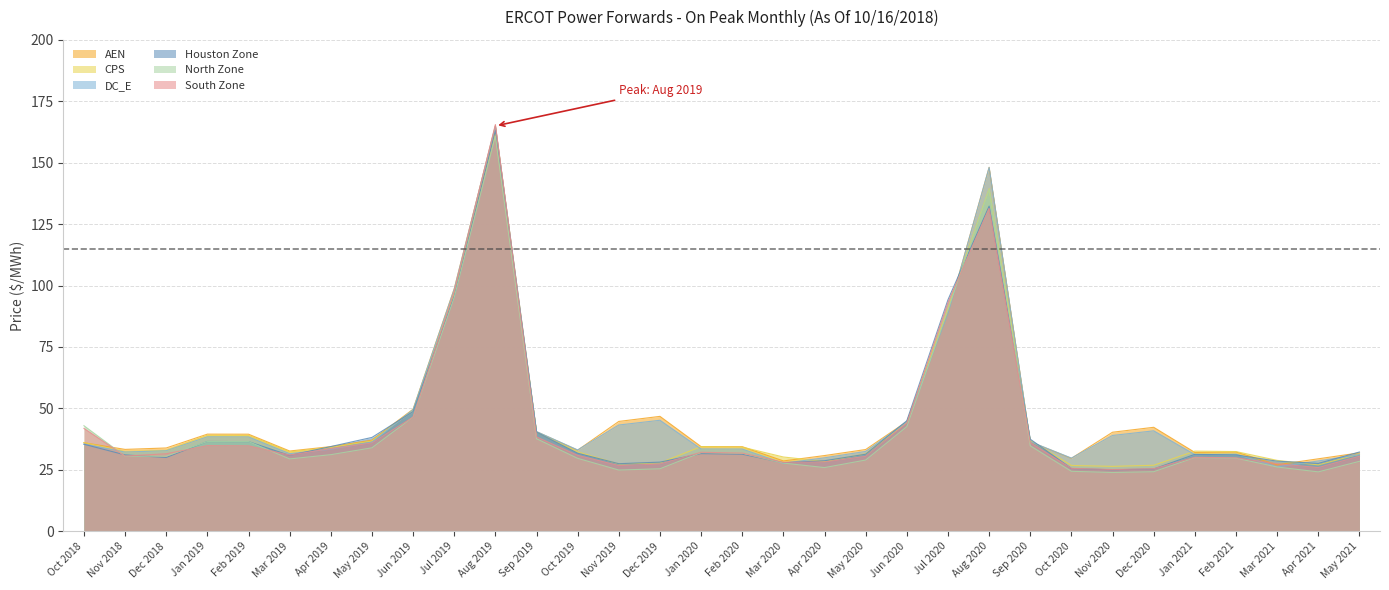

At how many categories does at least one series exceed 111?

2